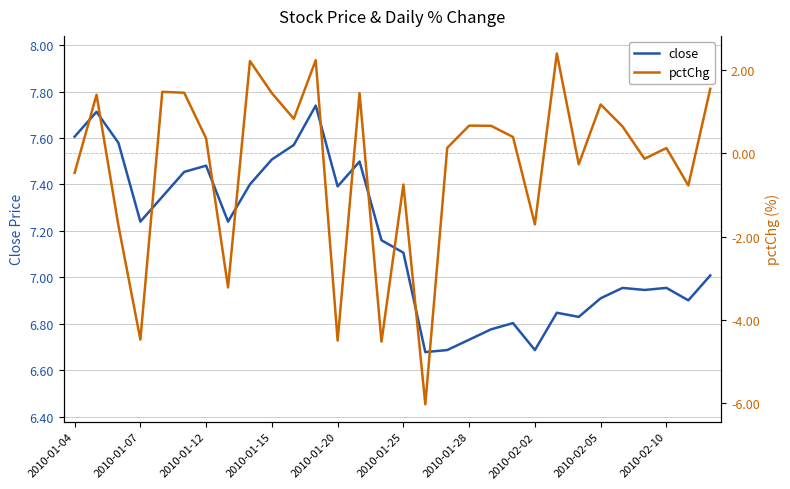

What are all the series names shown in the legend?

close, pctChg